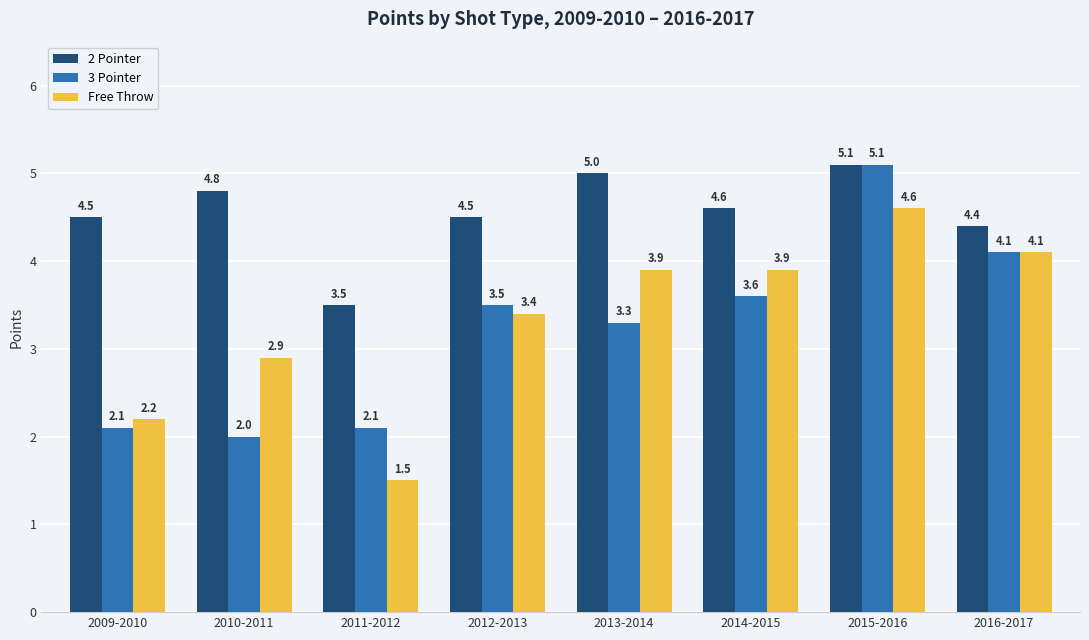

What is the spread (max minus min) of values at 2013-2014?

1.7